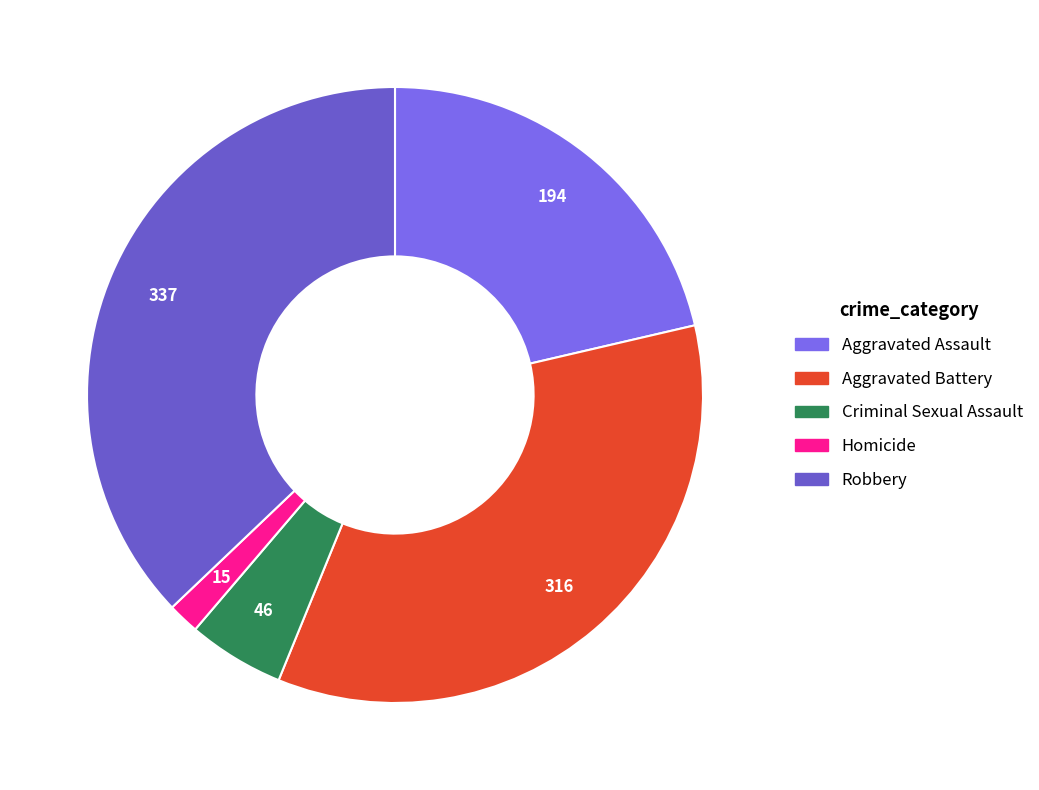

What is the ratio of the value at Robbery to the value at Homicide?

22.5